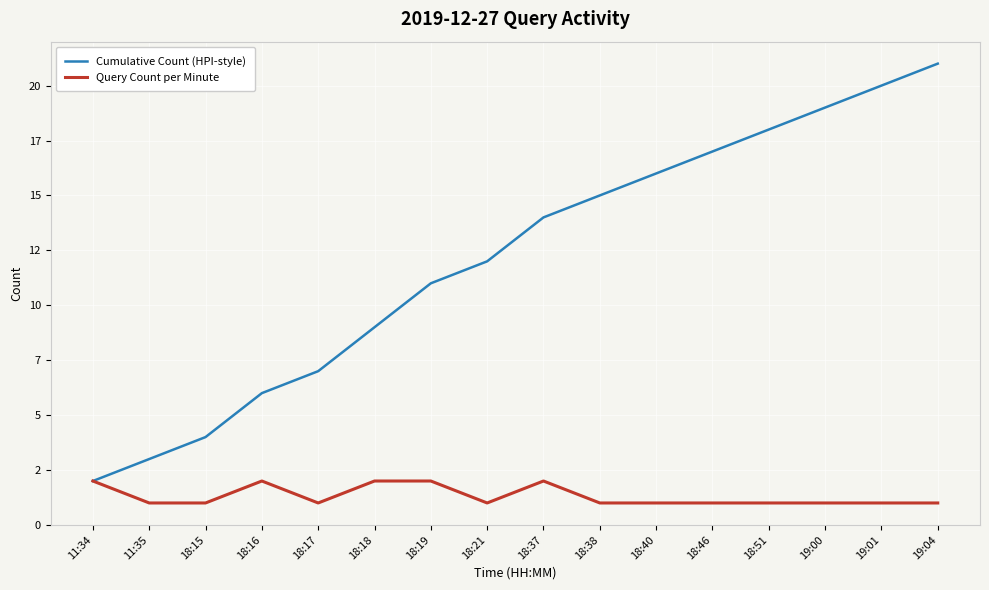

True or false: Query Count per Minute and Cumulative Count (HPI-style) cross at least once.

False